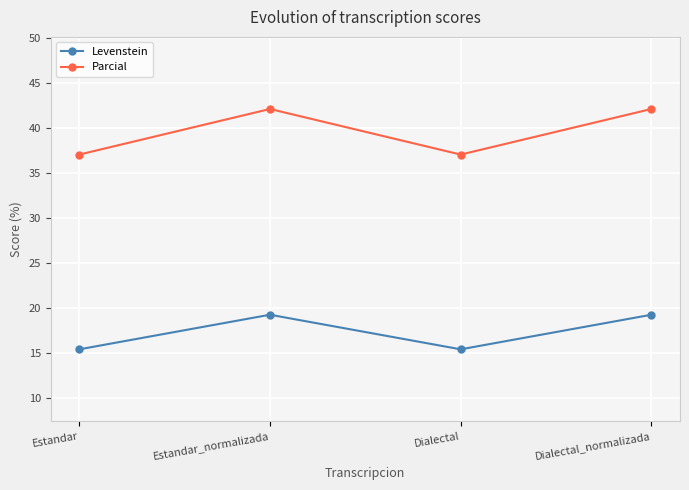

Which series has the largest range (max minus min)?

Parcial